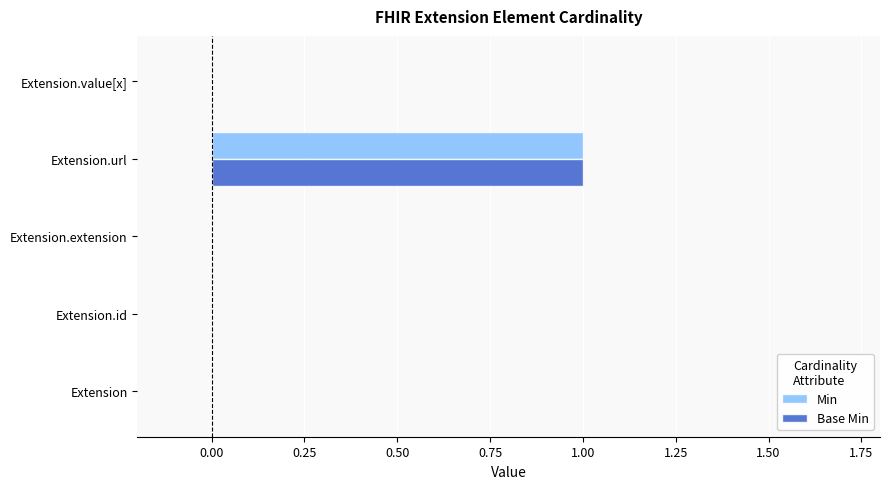

How many Base Min values are between 0 and 1?

5